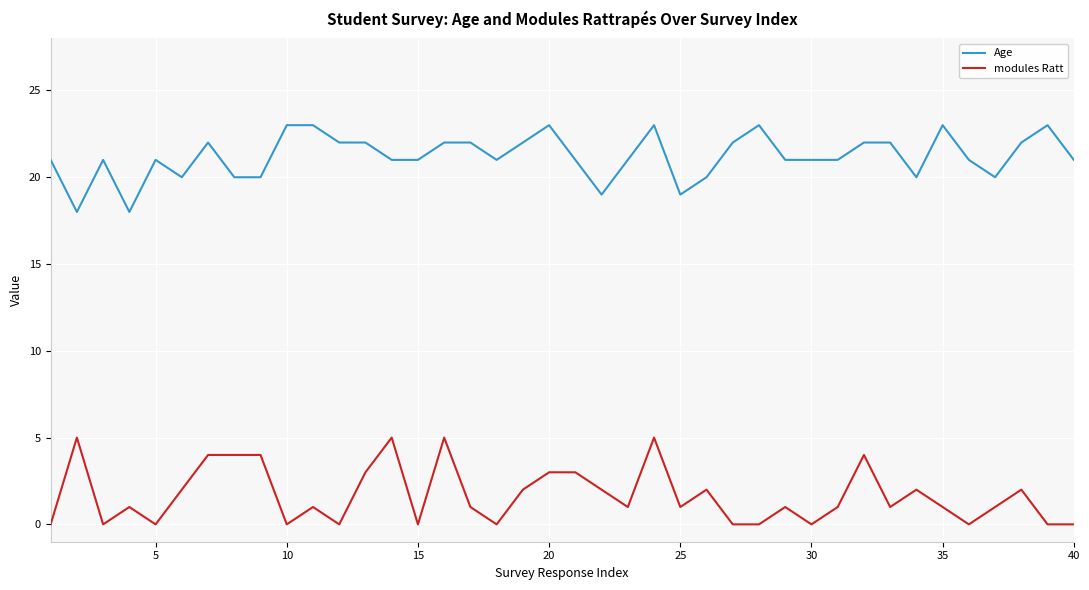

Which series has the largest total across all categories?

Age